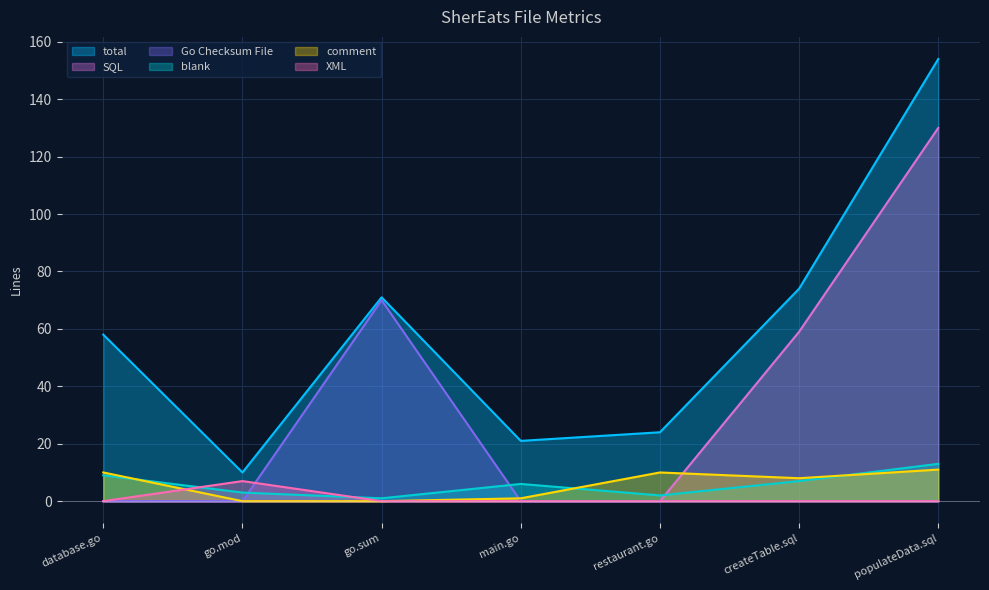

Which series has the widest spread of values?

total